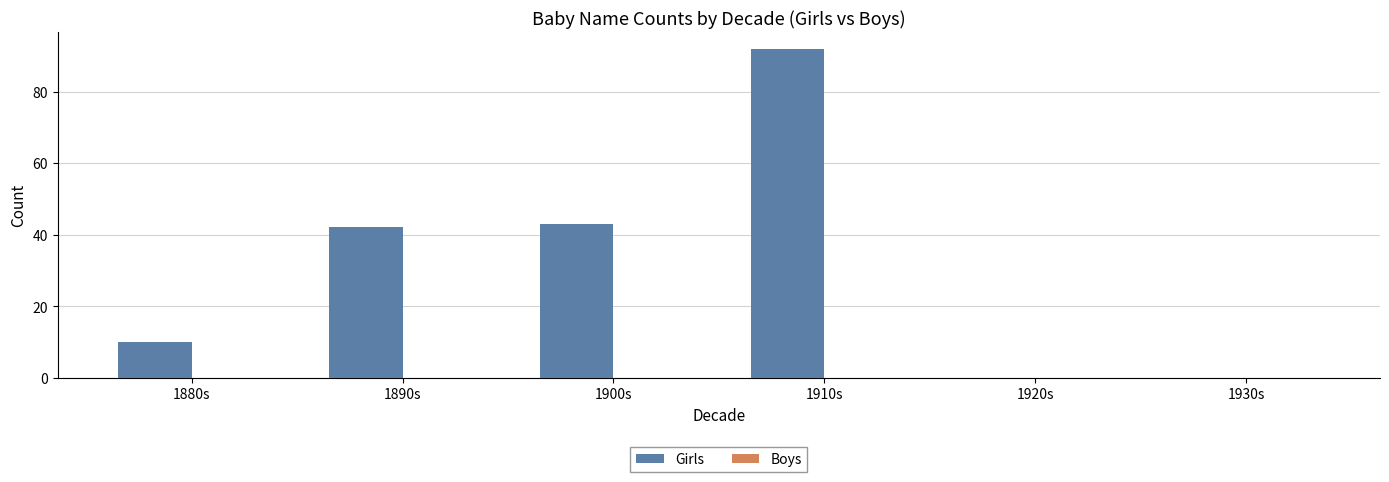

The value at 1910s is 150. True or false?

False